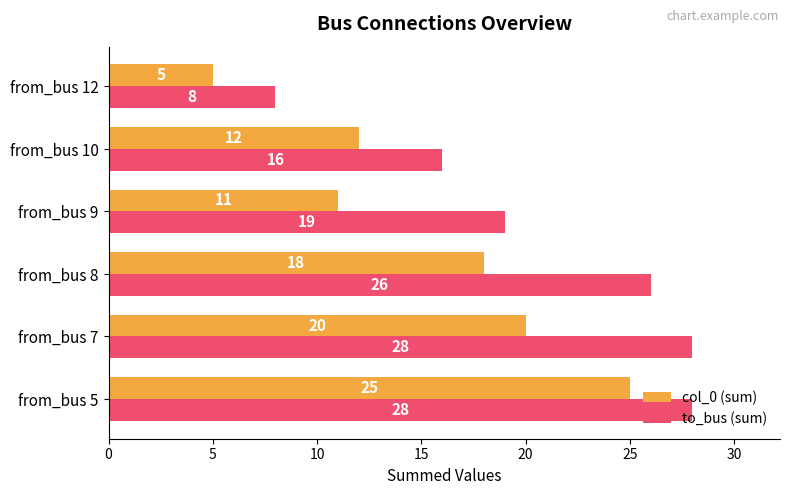

What is the approximate value of col_0 (sum) at from_bus 9?

11